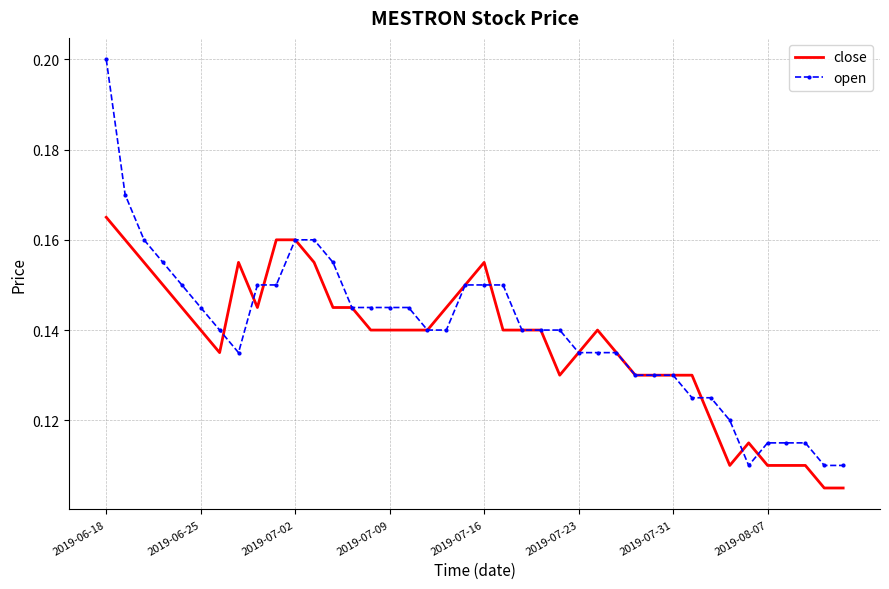

Which series has the largest total across all categories?

open